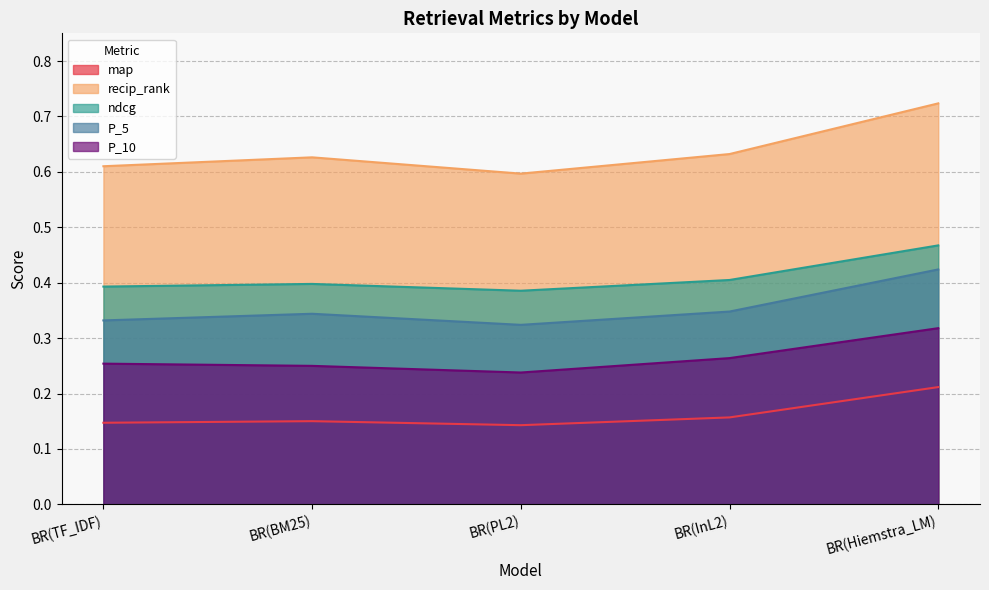

What is the approximate value of P_5 at BR(Hiemstra_LM)?

0.4